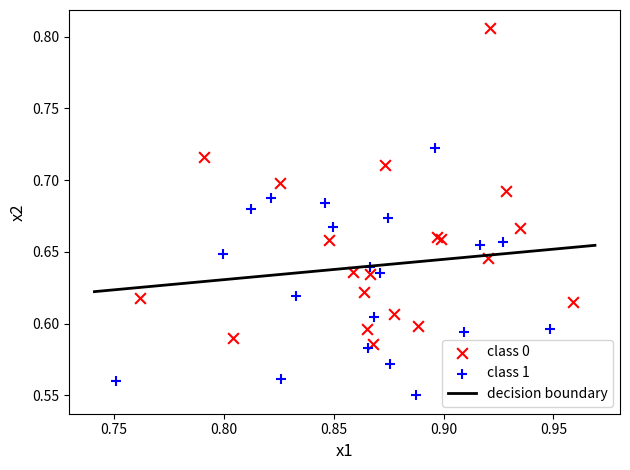

Which series has the widest spread of Y values?

class 0